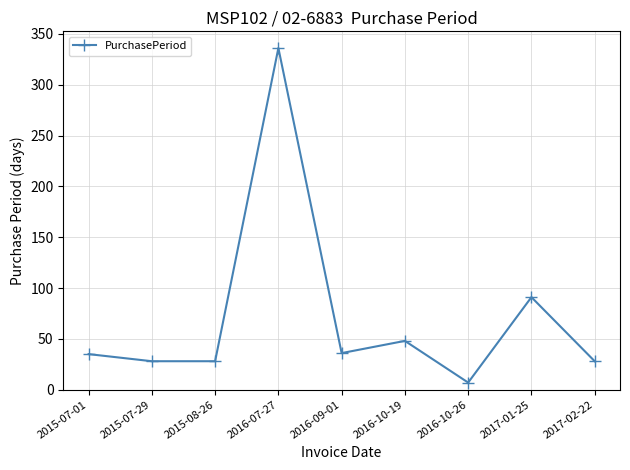

Read the value at 2015-08-26, to the nearest 50.

50